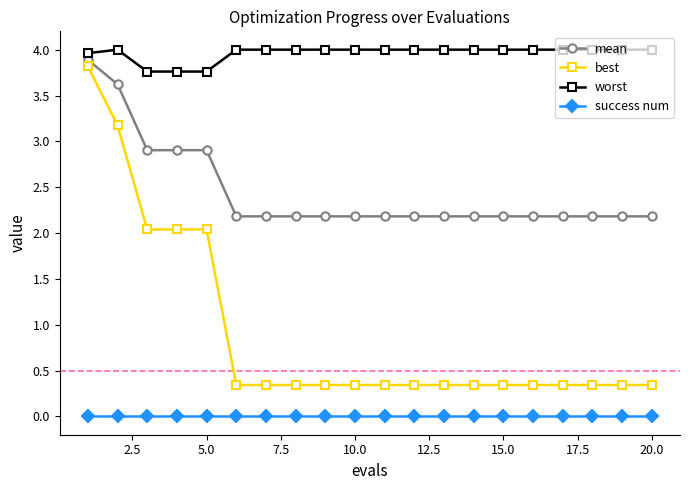

Which series has the widest spread of values?

best